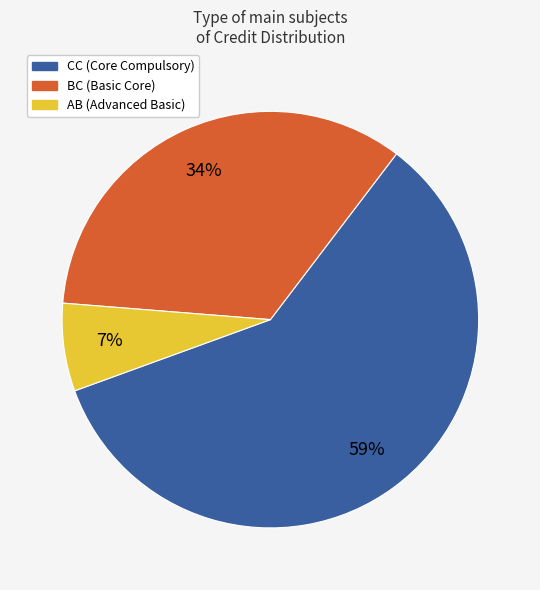

Does any single category account for the majority?

Yes